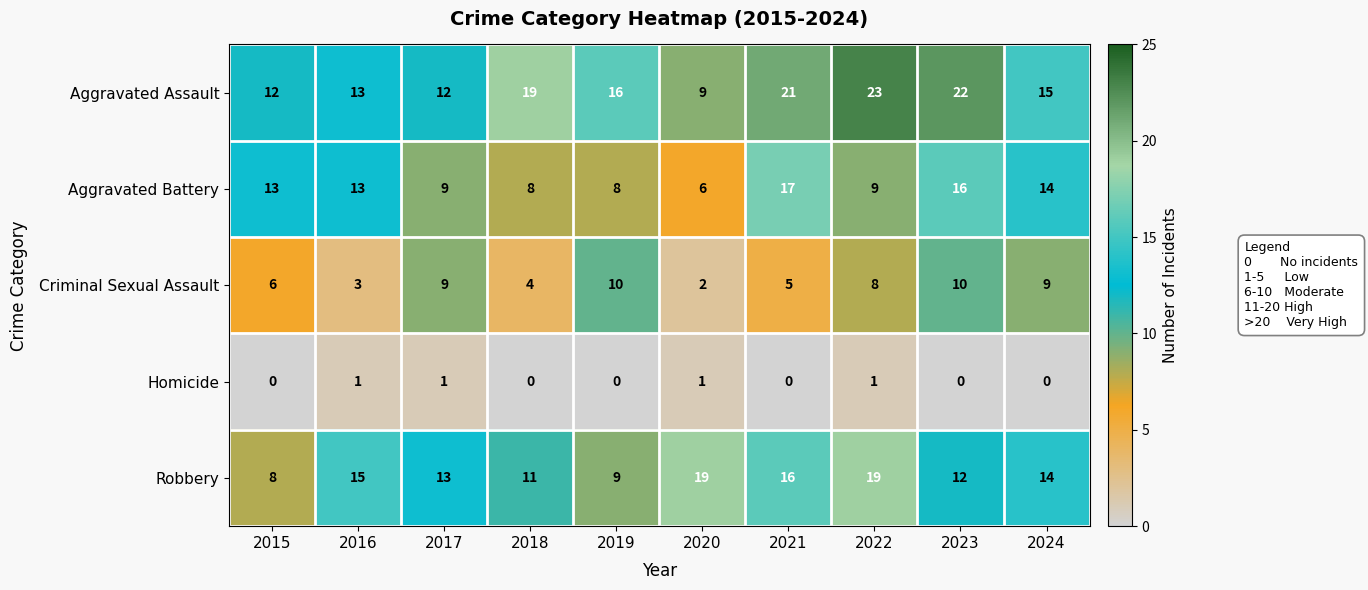

Rank the series at 2018 from lowest to highest value.

Homicide, Criminal Sexual Assault, Aggravated Battery, Robbery, Aggravated Assault